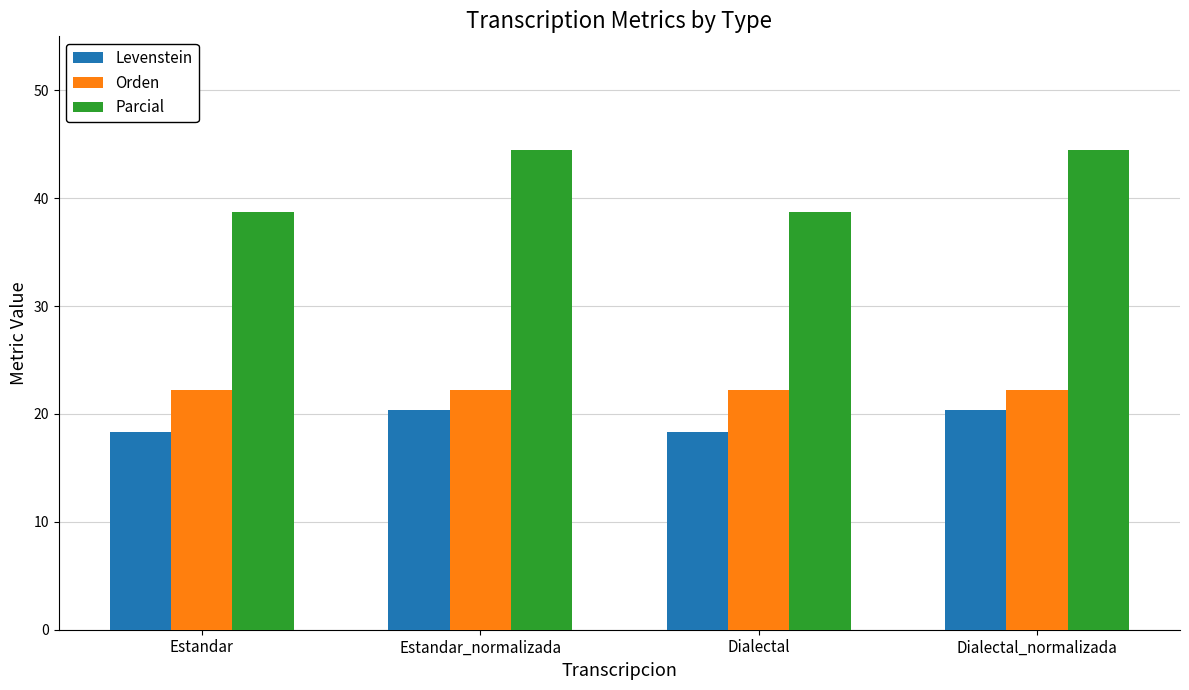

What is the label of the 4th bar from the right?

Estandar